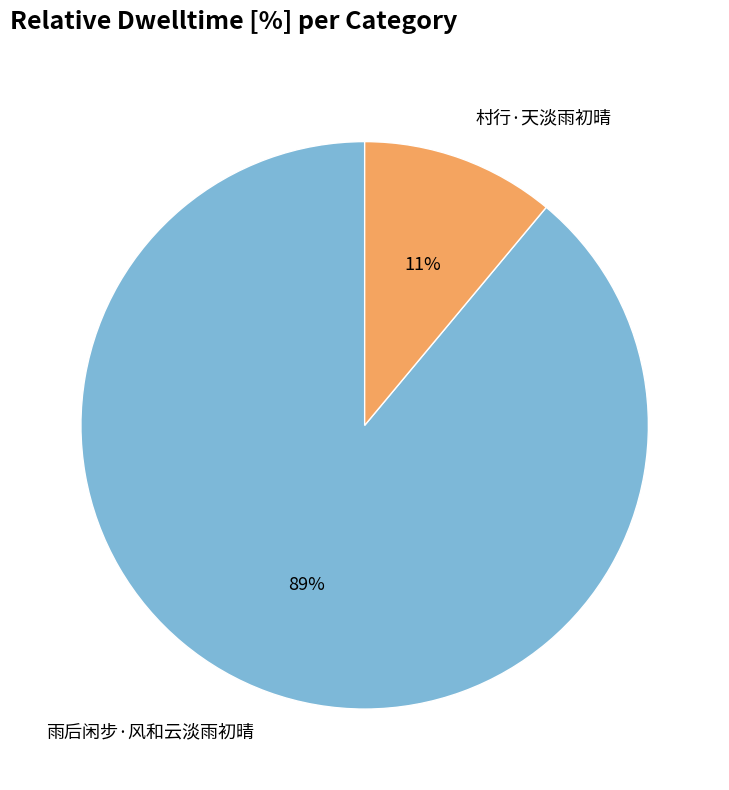

Rank the categories by value from highest to lowest.

雨后闲步·风和云淡雨初晴, 村行·天淡雨初晴